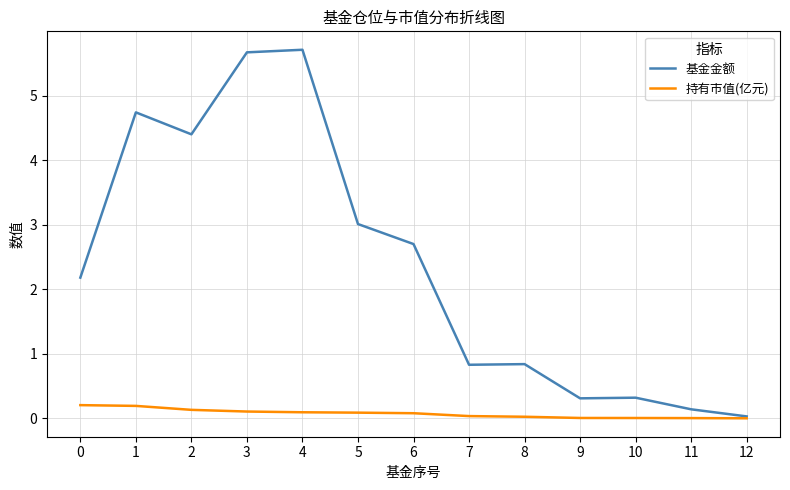

Is the value of 持有市值(亿元) at 11 greater than the value of 基金金额 at 0?

No